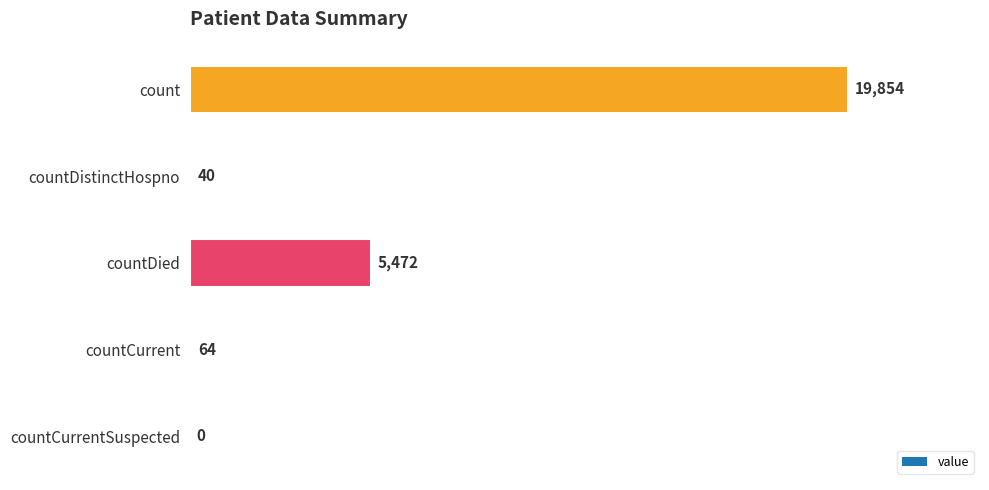

What is the sum of all values?

25430